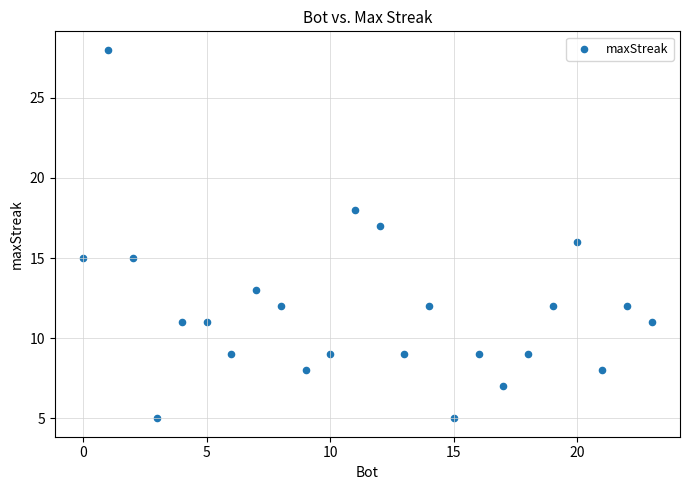

How many data points are displayed?

24